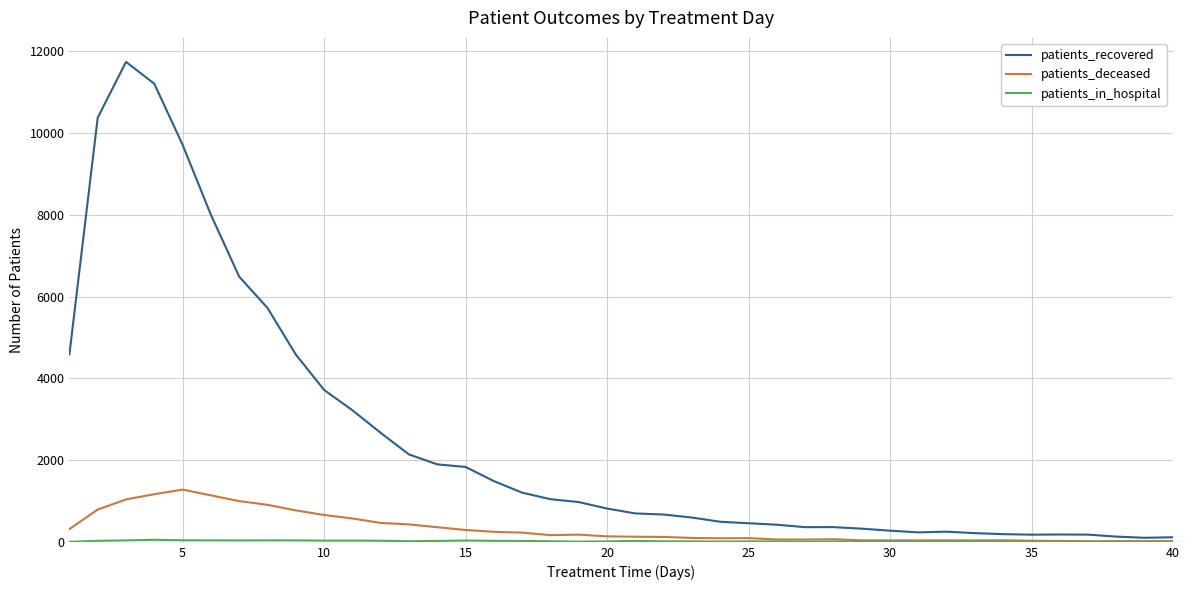

Which series has the largest total across all categories?

patients_recovered